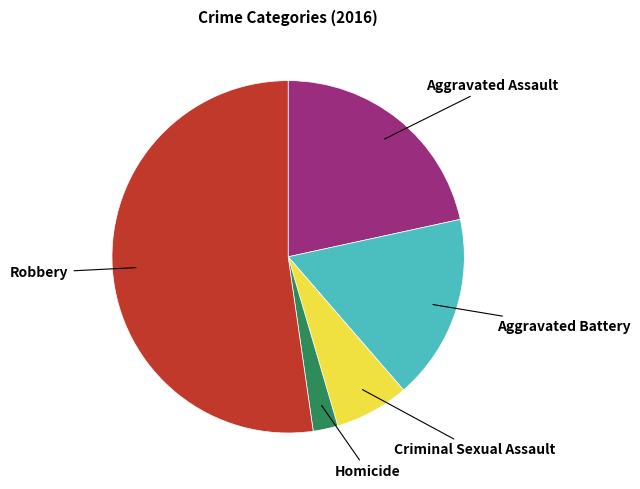

Count the number of slices in the pie.

5